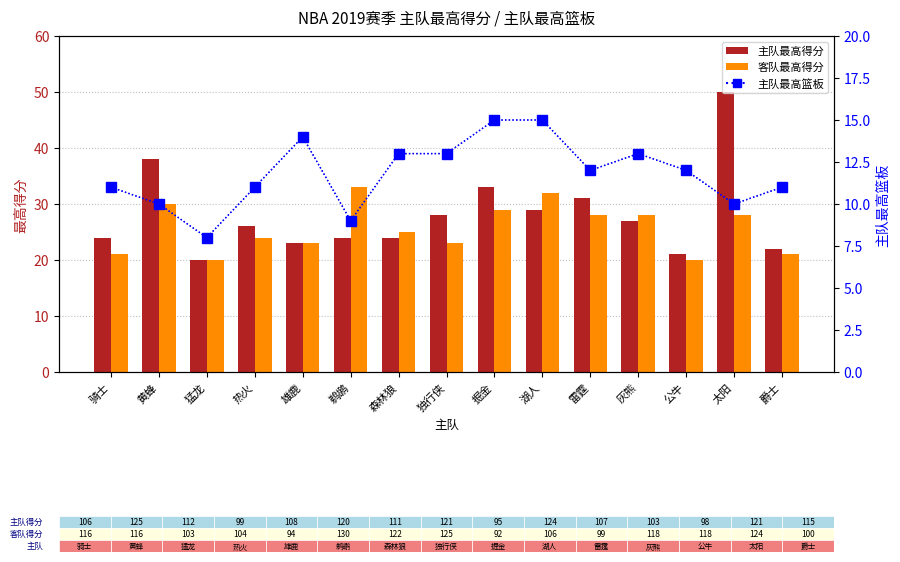

Rank the series by their maximum value, from lowest to highest.

主队最高篮板, 客队最高得分, 主队最高得分